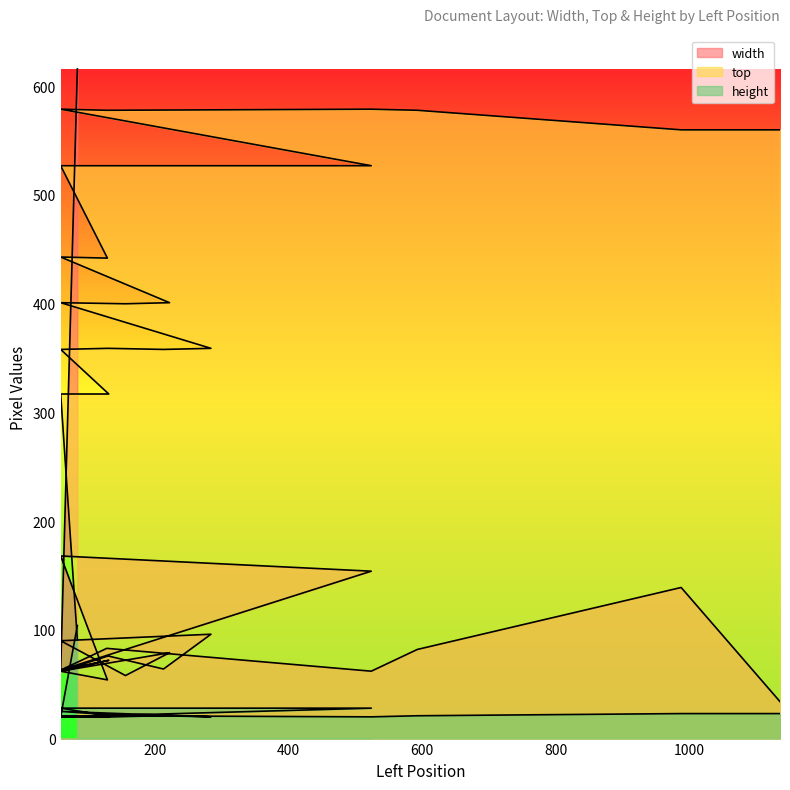

What is the difference between the highest and lowest values at 284?

339